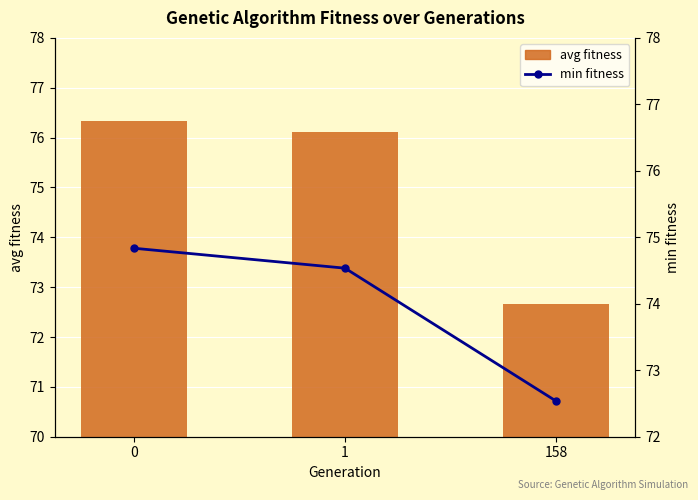

What is the difference between the highest and lowest values at 0?

1.5